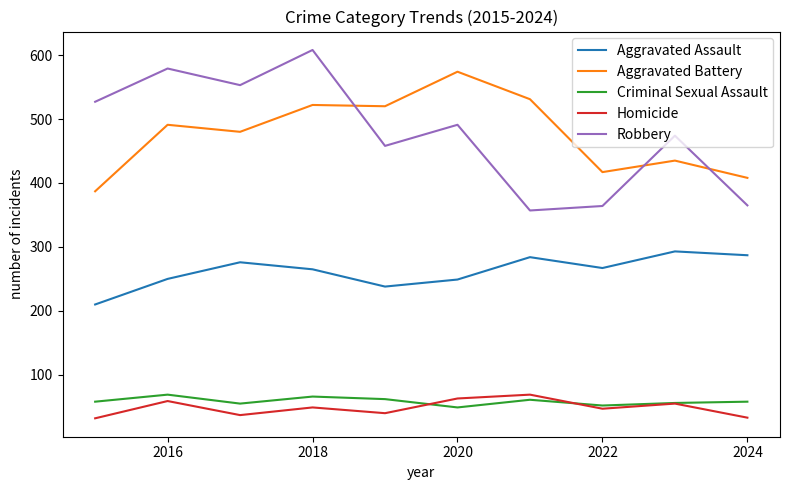

True or false: Homicide and Robbery cross at least once.

False